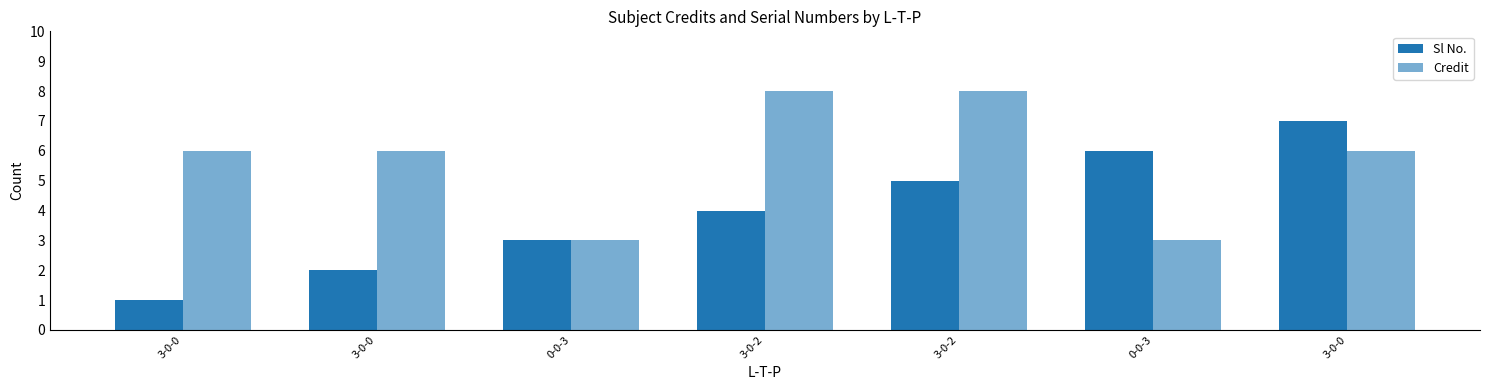

How many data points does each series have?

7